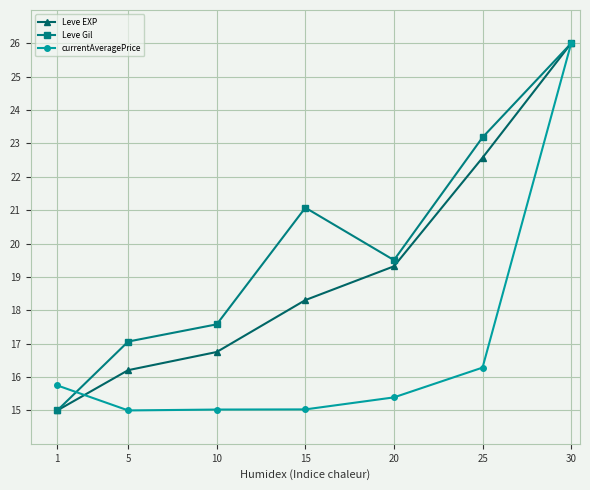

Where does the Leve EXP series first go above 18?

15